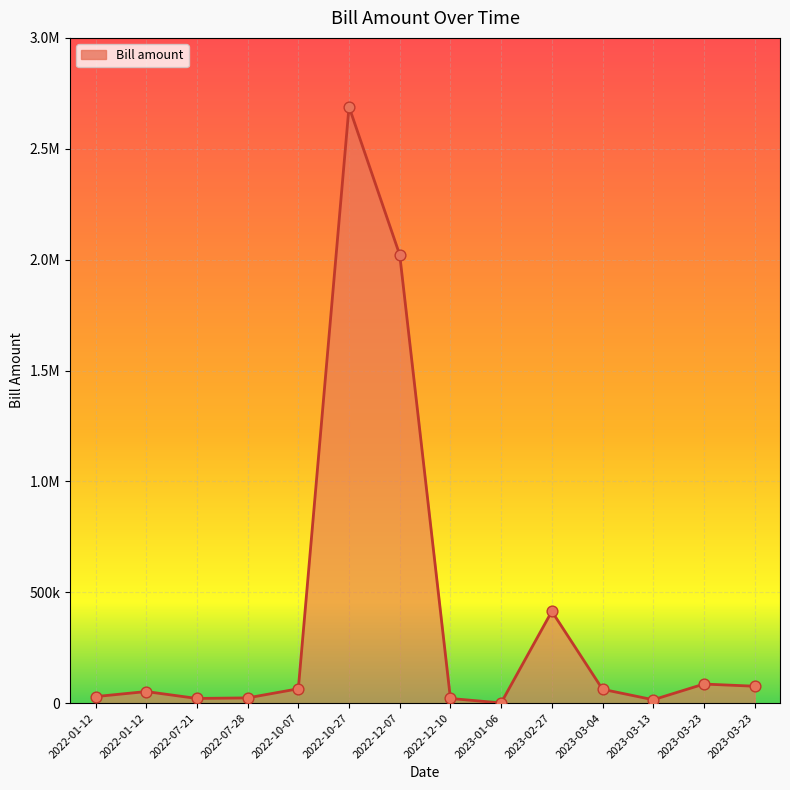

What is the change in value from 2022-07-28 to 2022-10-07?

+41117.1